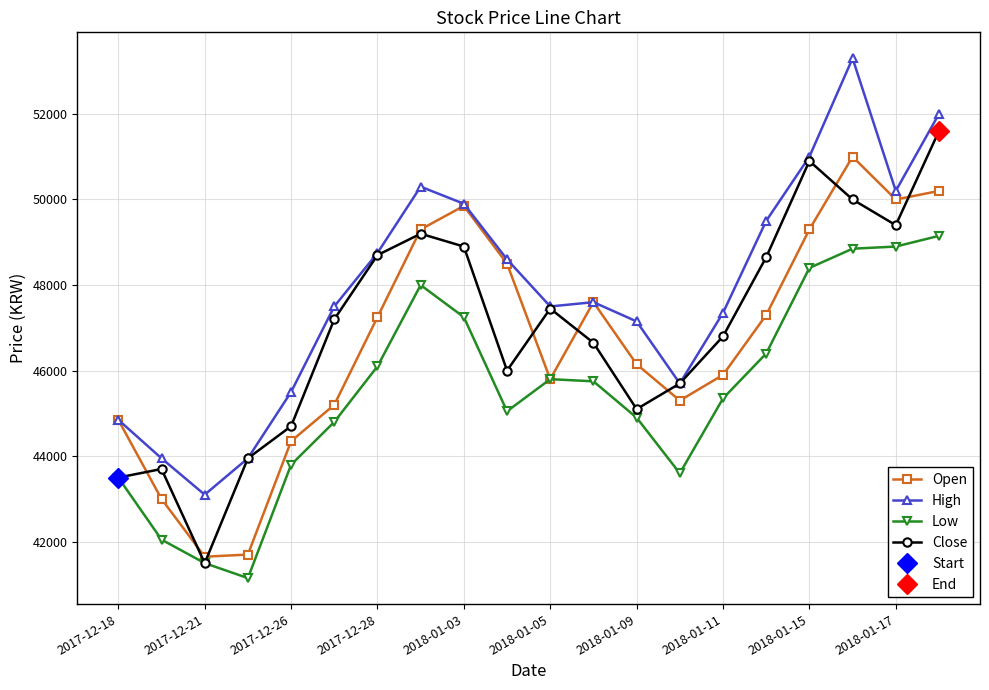

At which category does Close reach its first local valley?

2017-12-21